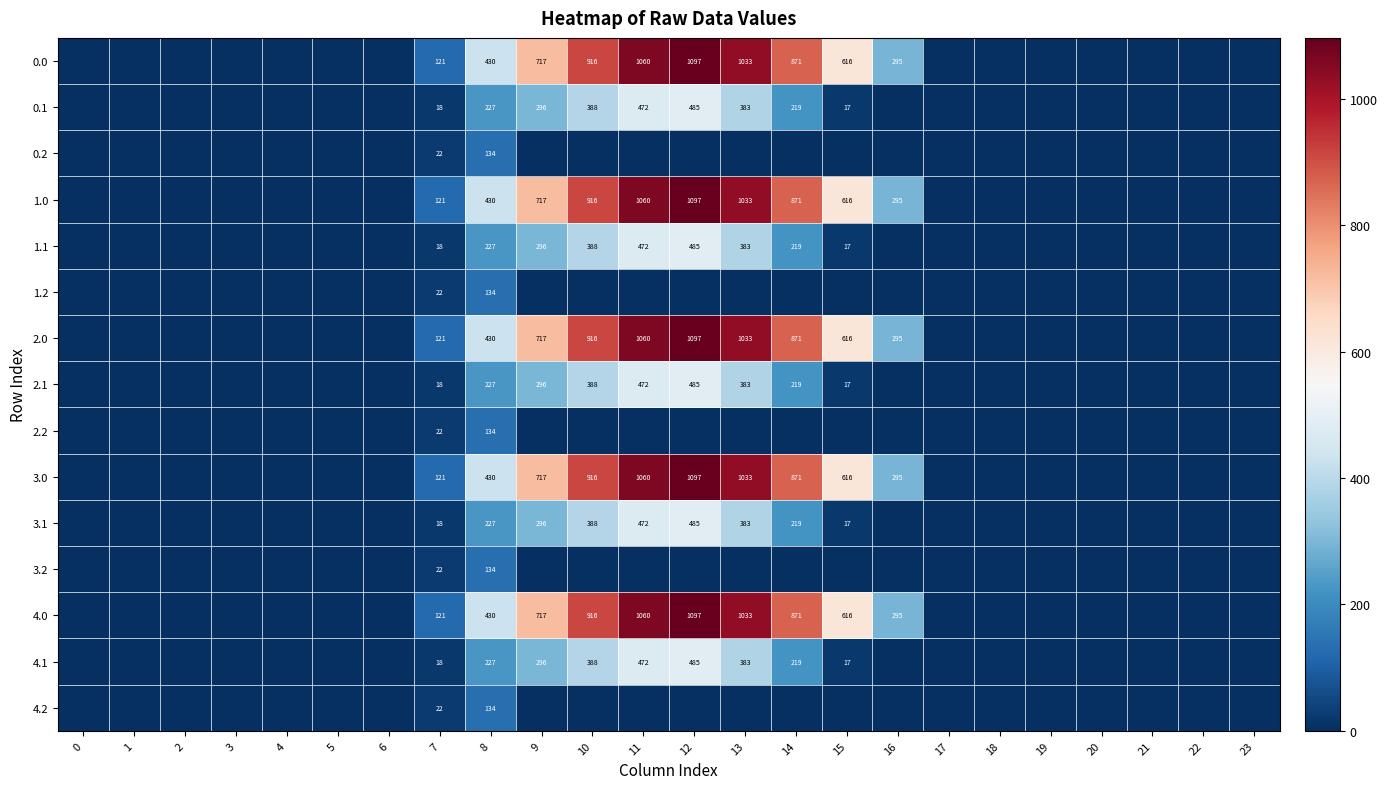

At which category does the chart reach its peak across all series?

12